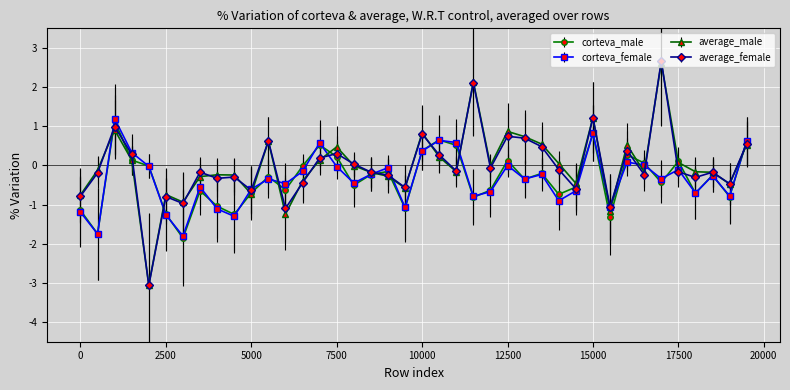

Which series has the widest spread of values?

average_female